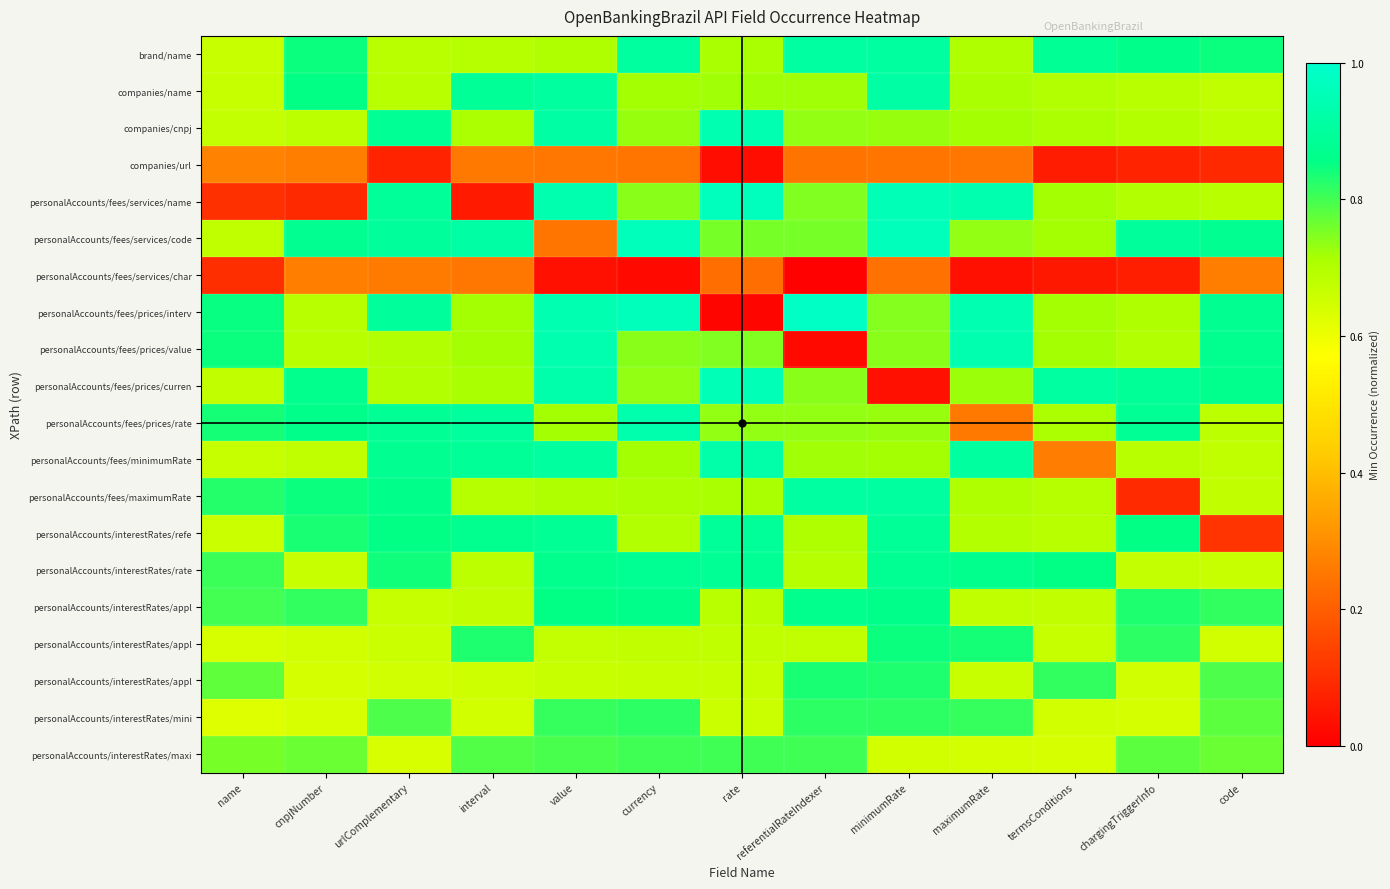

Which category has the lowest value across all series?

referentialRateIndexer